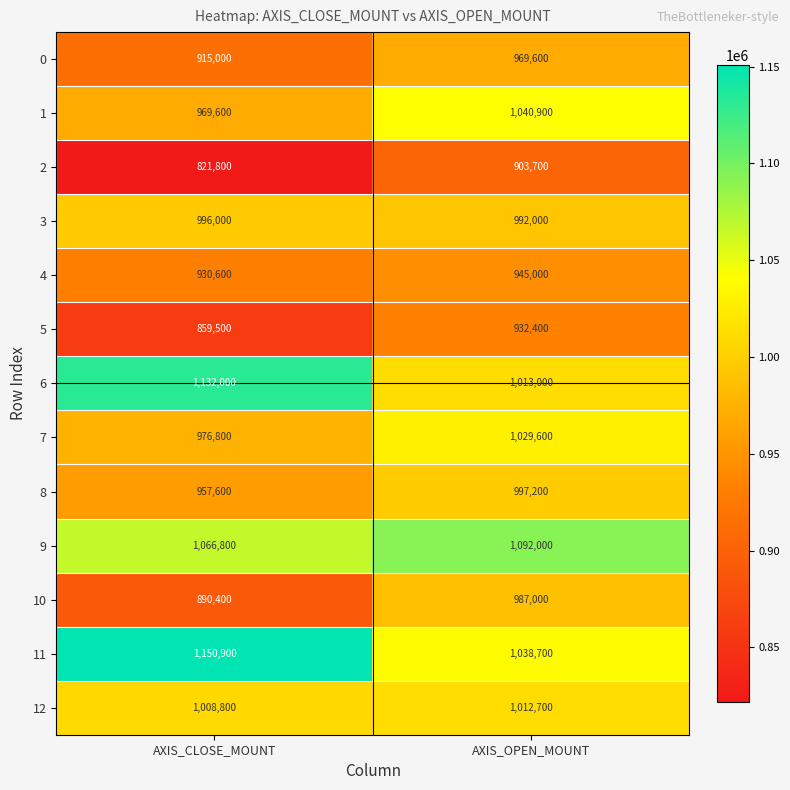

What is the total value across all series at AXIS_CLOSE_MOUNT?

12675800